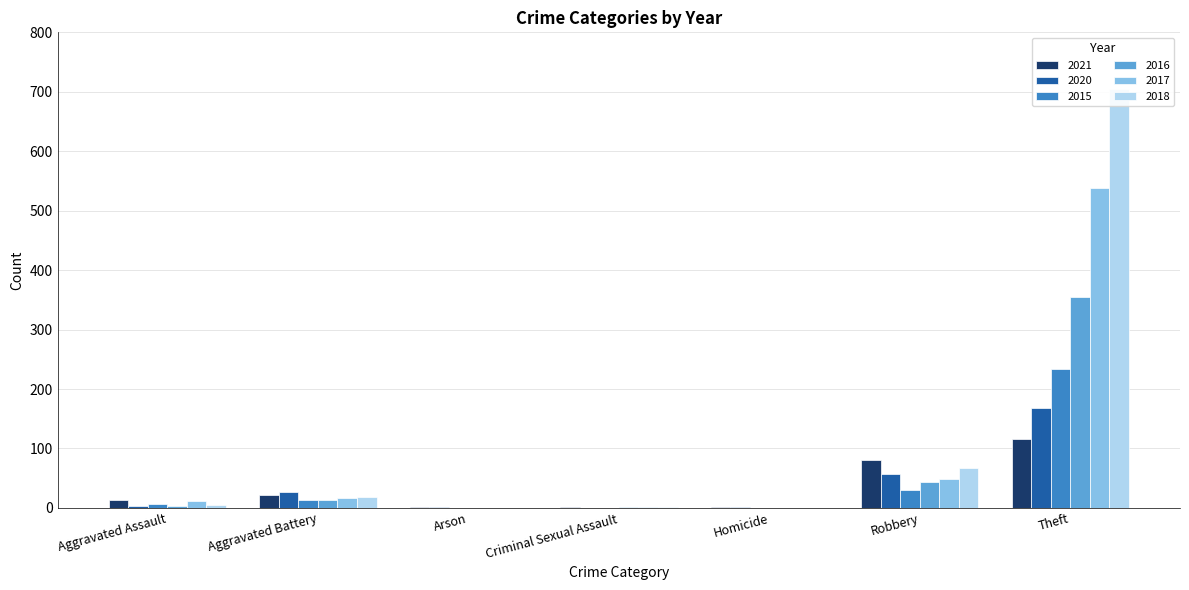

How many data points in 2017 are above 17?

3